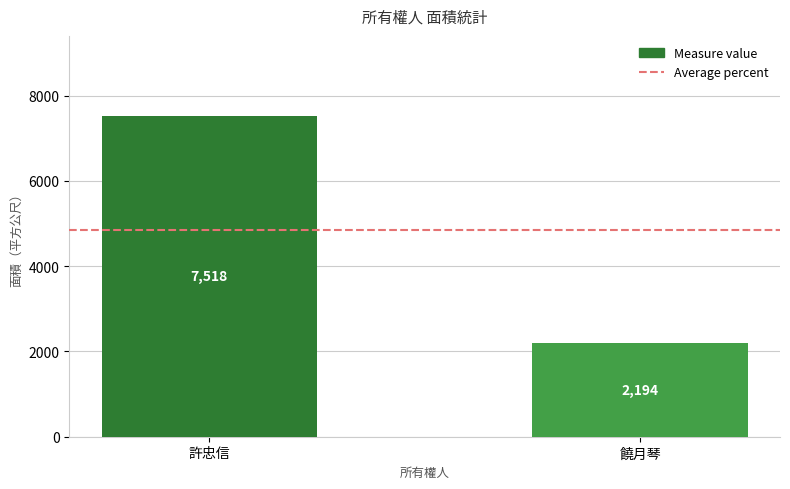

What is the label of the 1st bar from the left?

許忠信